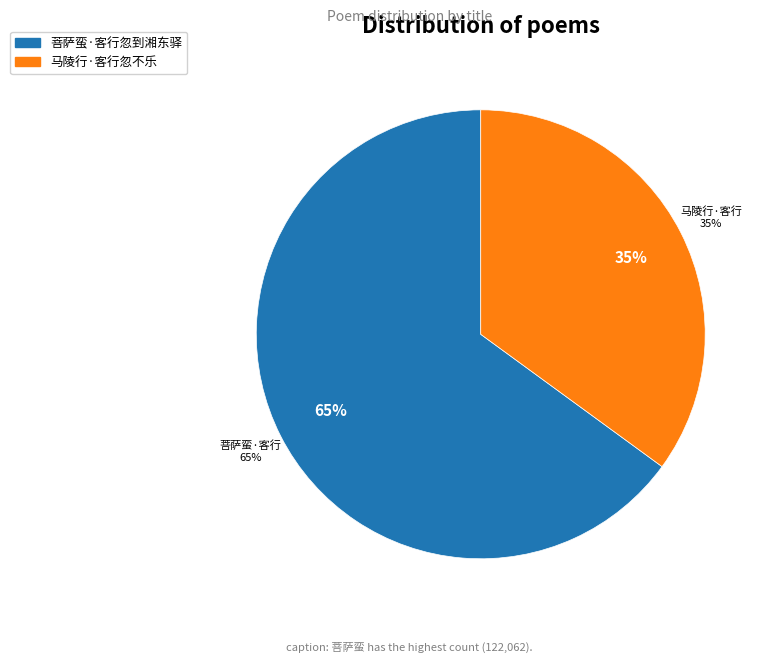

Does 马陵行·客行忽不乐 represent more than half of the total?

No